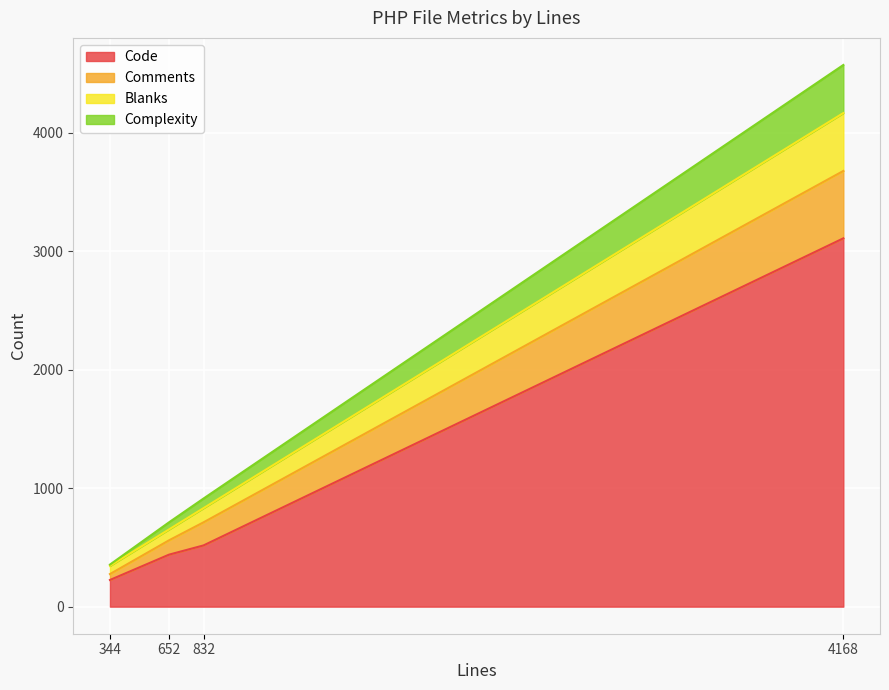

True or false: Complexity has more than 1 points higher than both neighbors.

False